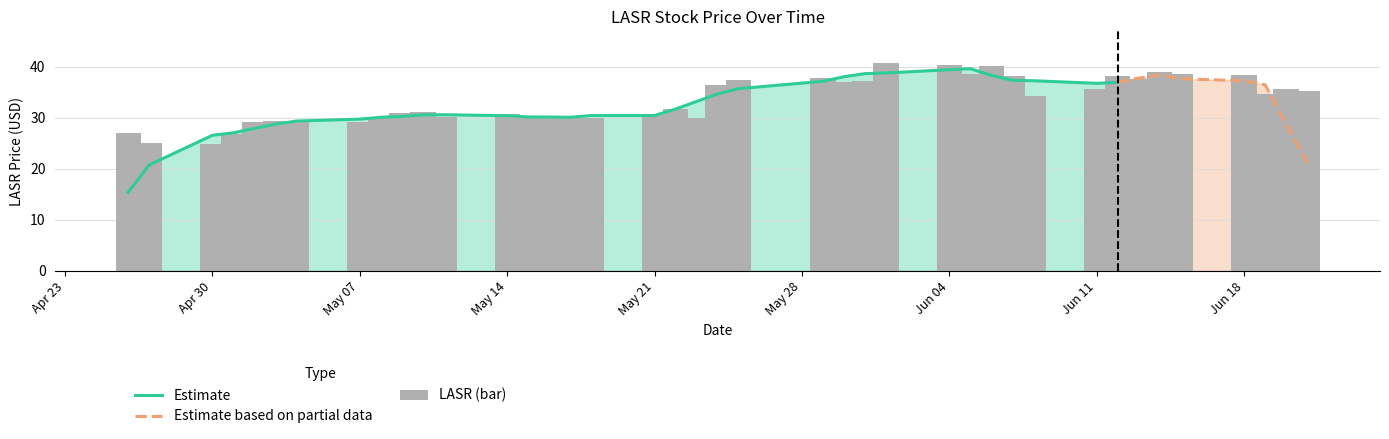

The value at 2018-05-10 is 31.2. True or false?

True